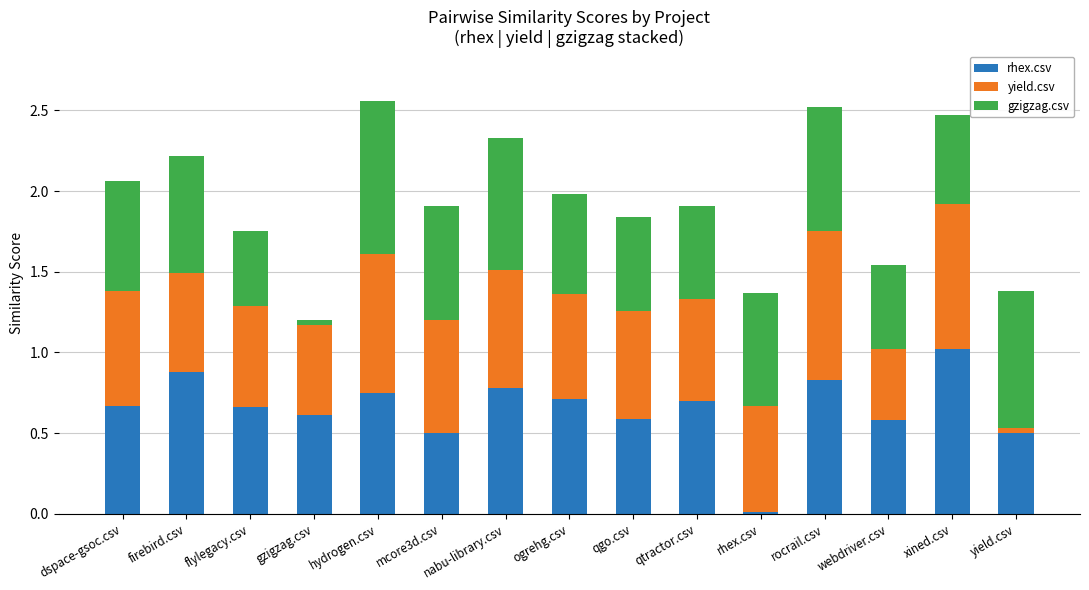

Does the chart contain stacked bars?

Yes